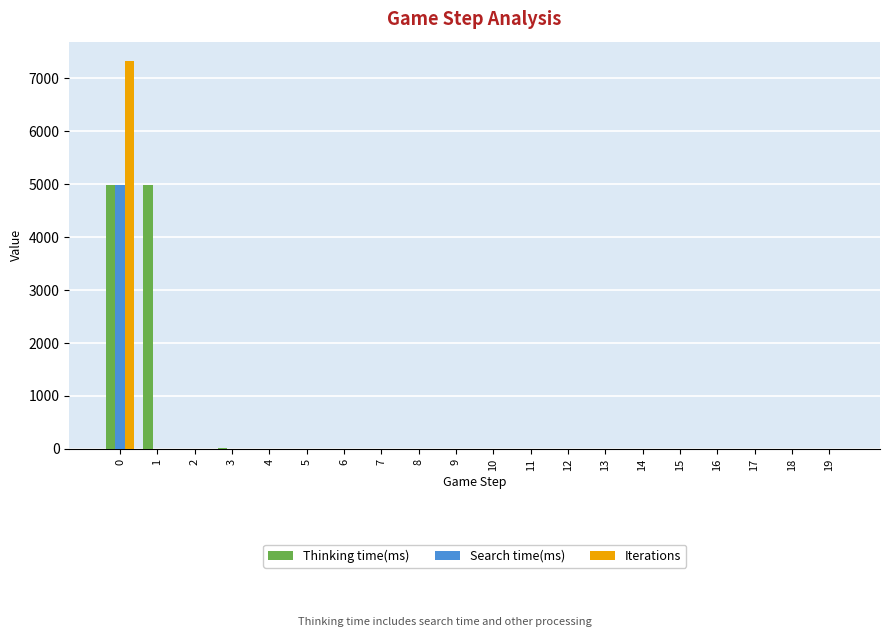

What is the sum of the Thinking time(ms) values at 4 and 0?

4991